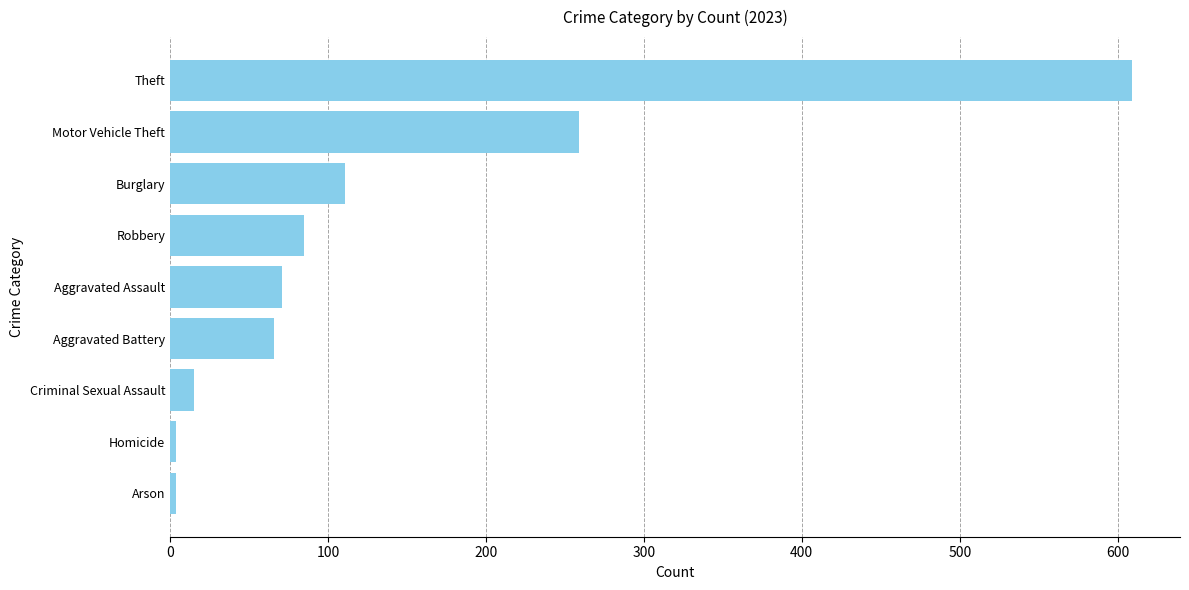

Reading bottom to top, what are all the values shown in this chart?

Arson=4	Homicide=4	Criminal Sexual Assault=15	Aggravated Battery=66	Aggravated Assault=71	Robbery=85	Burglary=111	Motor Vehicle Theft=259	Theft=609